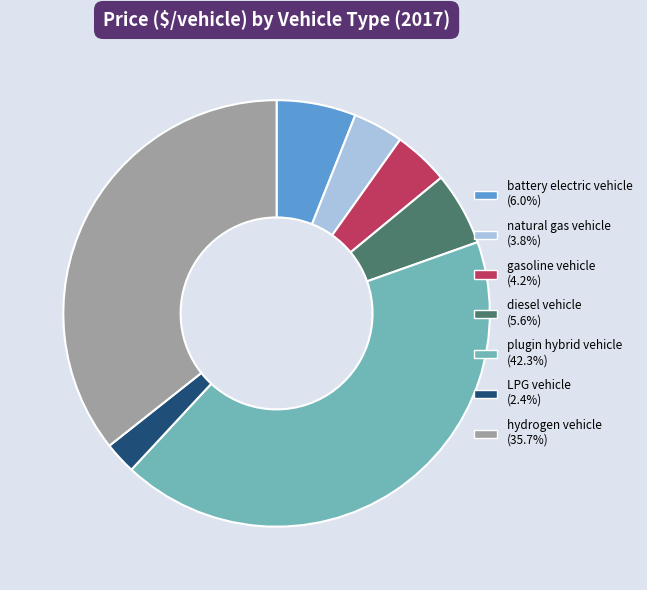

Does battery electric vehicle represent more than half of the total?

No